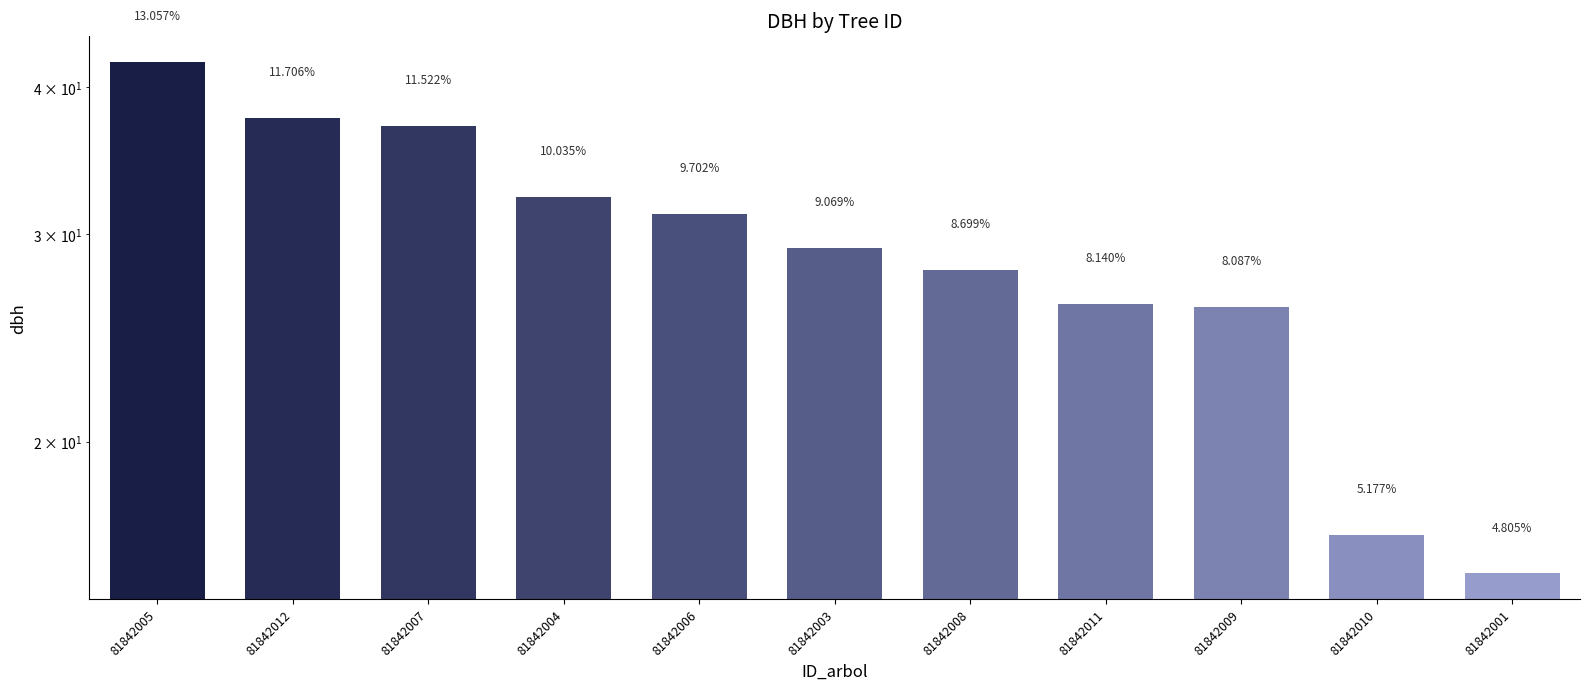

Which label corresponds to the smallest value in the chart?

81842001